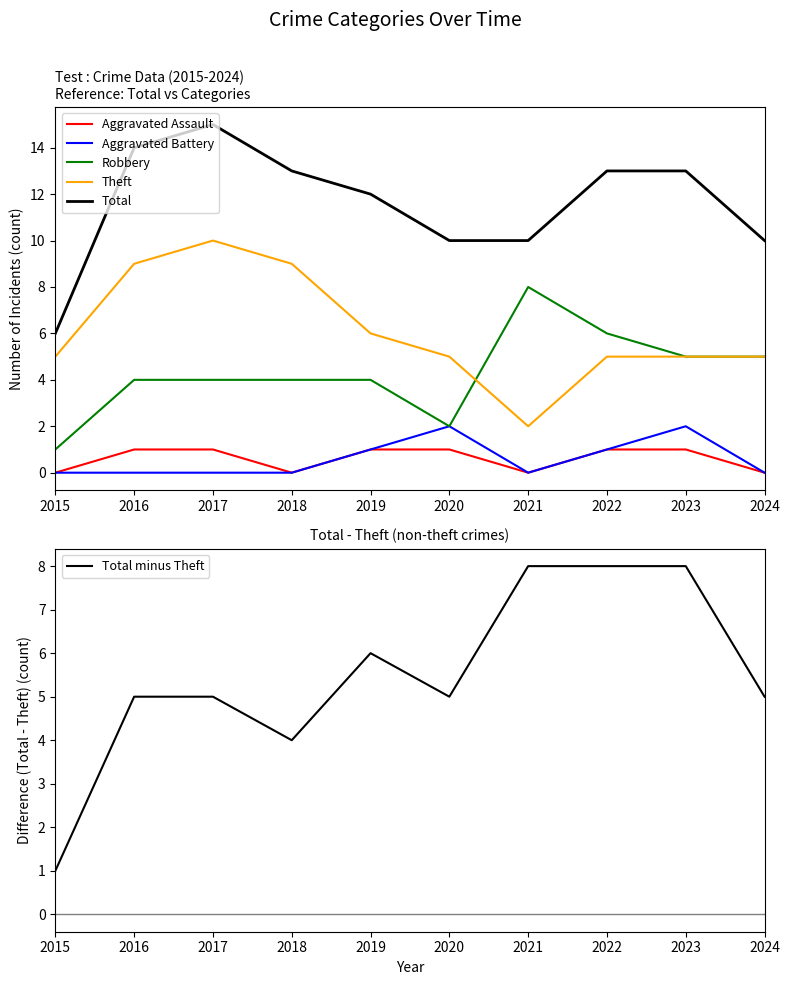

True or false: Robbery and Total cross at least once.

False